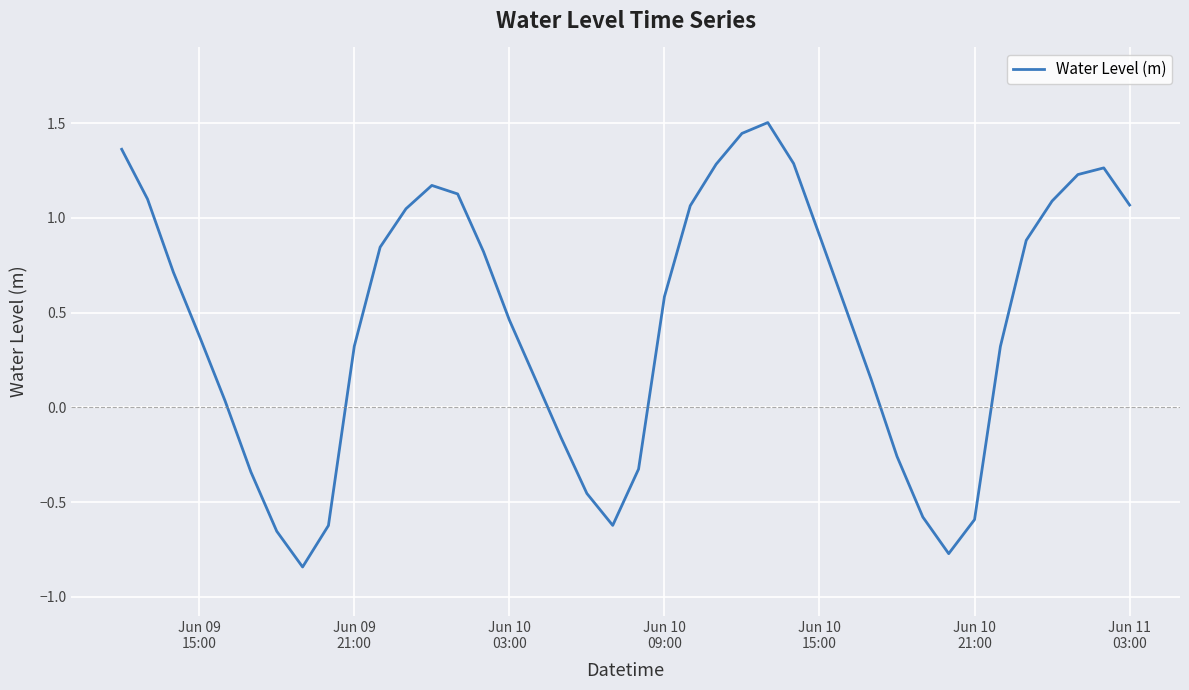

Is this an area chart (filled region under the line)?

No